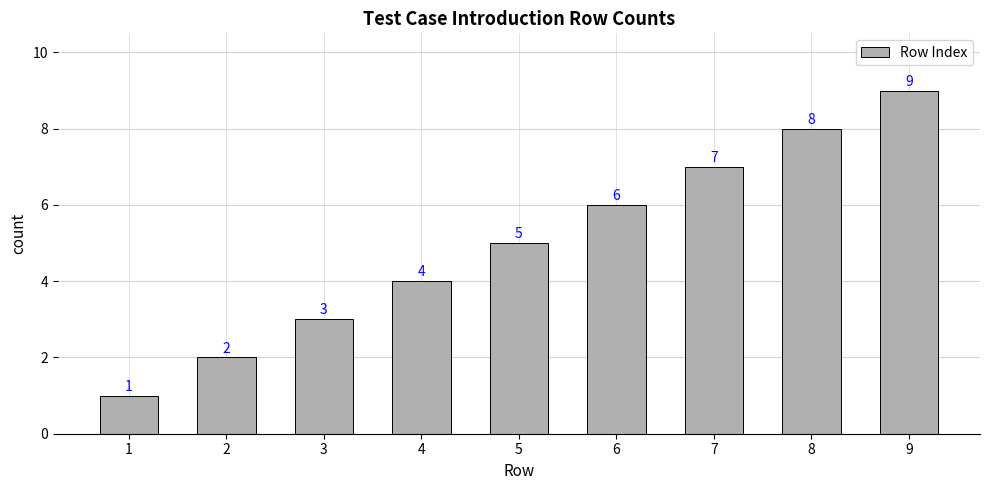

List the labels in order of value, largest first.

9, 8, 7, 6, 5, 4, 3, 2, 1